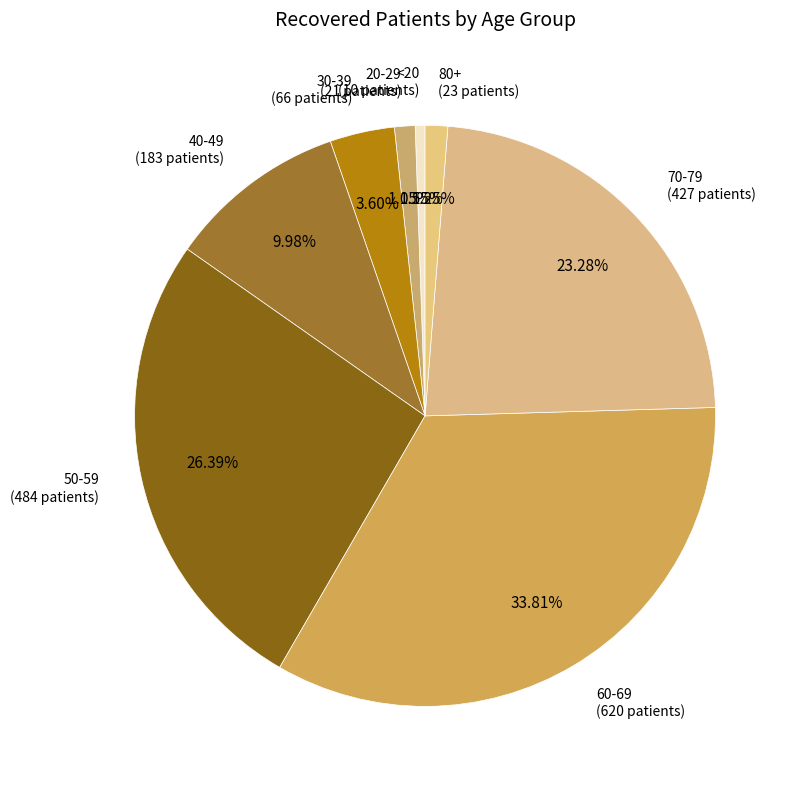

How many segments does this pie chart have?

8